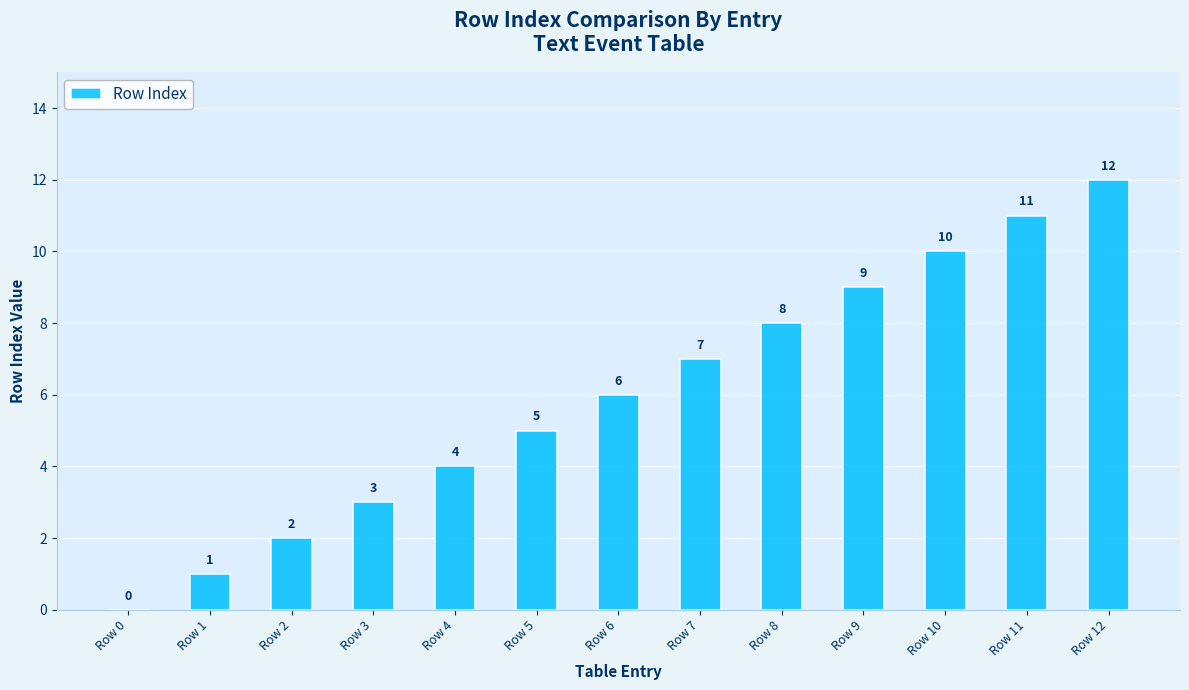

The value at Row 5 is 2. True or false?

False